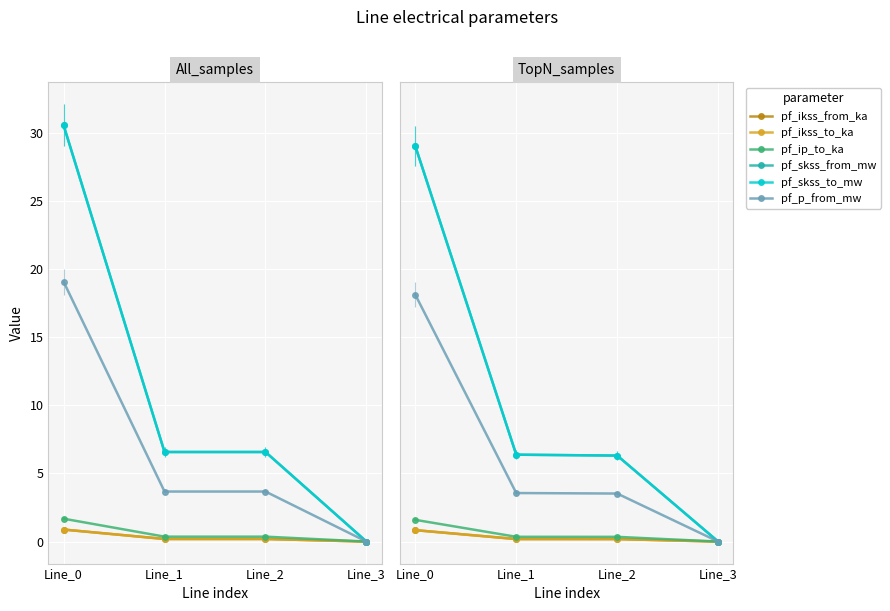

True or false: pf_ikss_from_ka and pf_p_from_mw intersect in this chart.

False